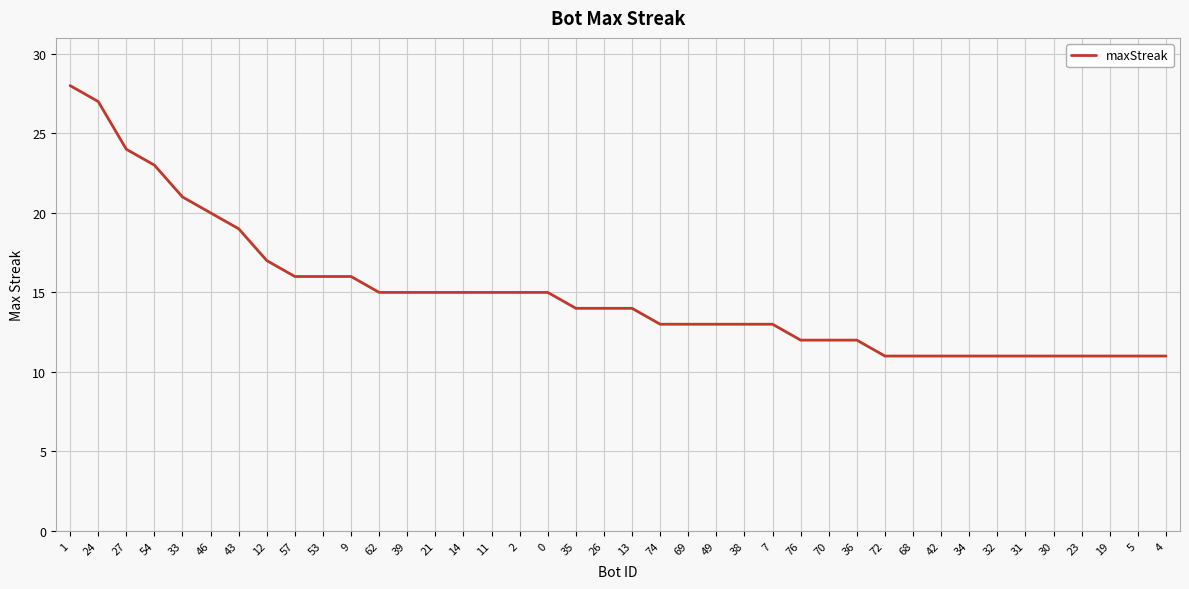

Is it true that the value at 1 is 28?

True